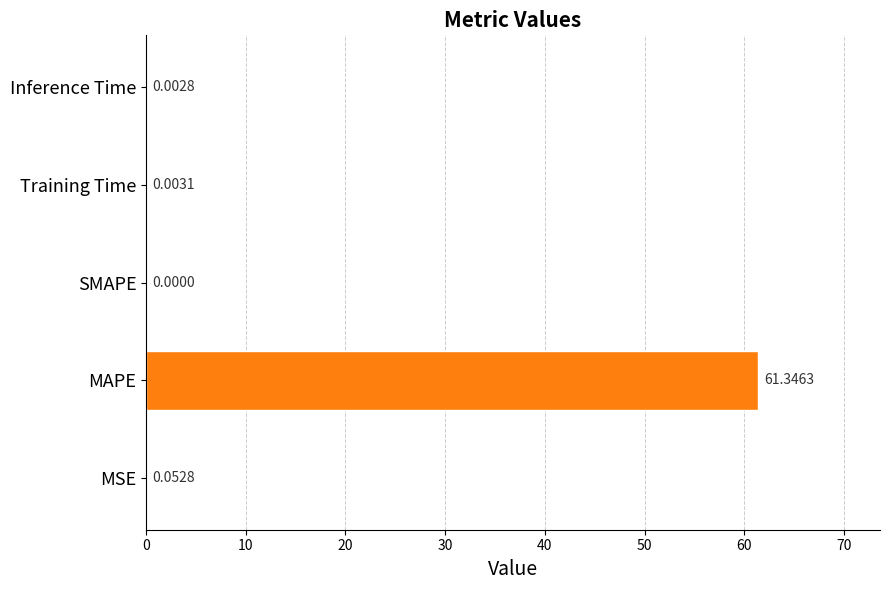

What is the change in value from MAPE to SMAPE?

-61.3